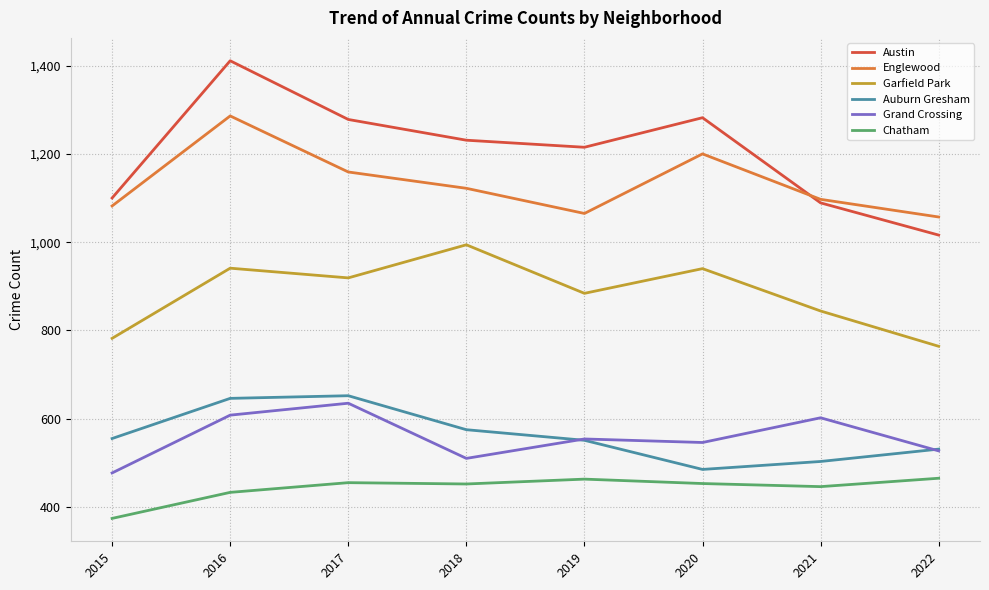

The value of Grand Crossing at 2015 is 312. True or false?

False